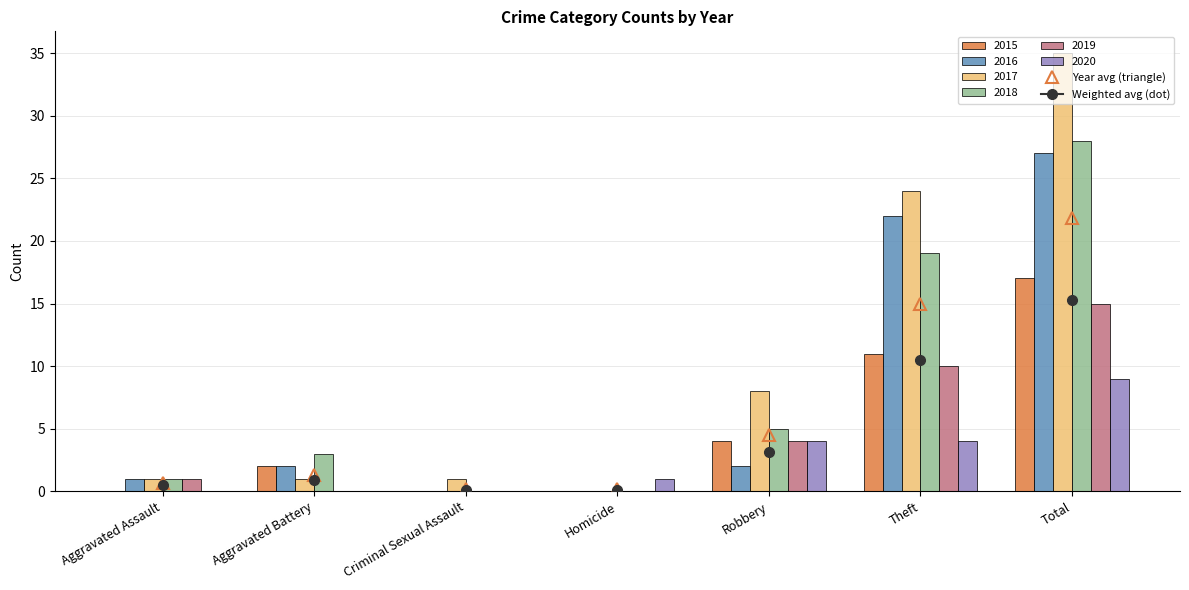

What is the sum of the 2015 values at Criminal Sexual Assault and Robbery?

4